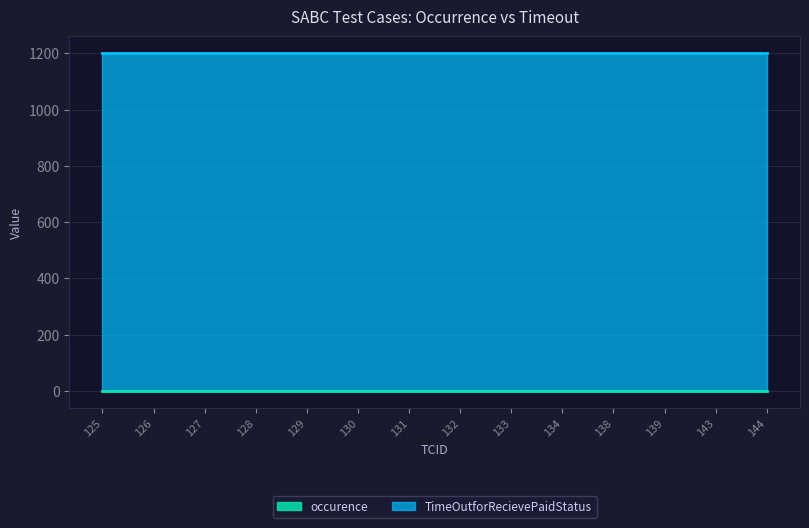

True or false: TimeOutforRecievePaidStatus has more than 2 points higher than both neighbors.

False